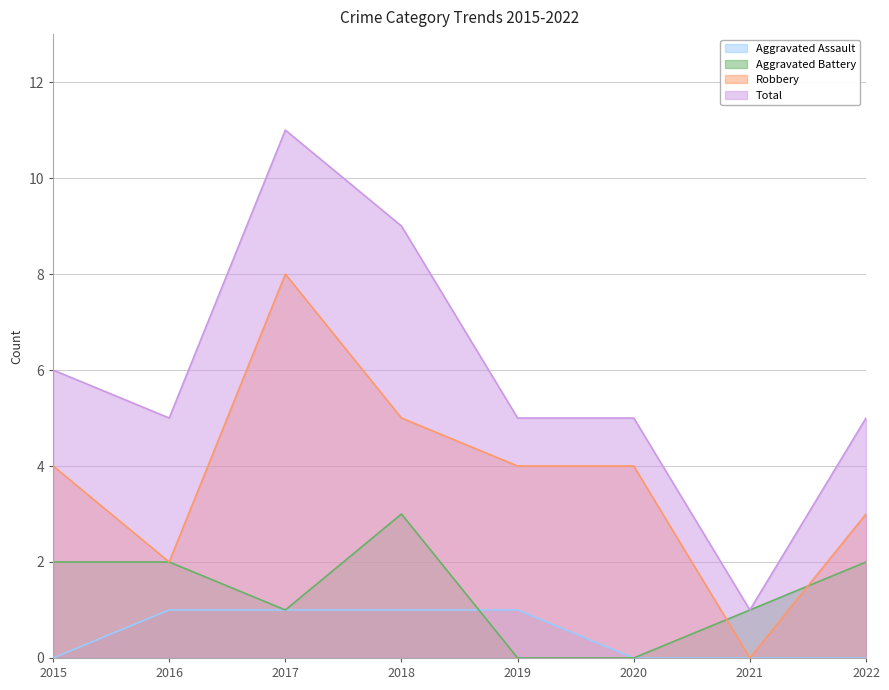

What is the total value across all series at 2021?

2